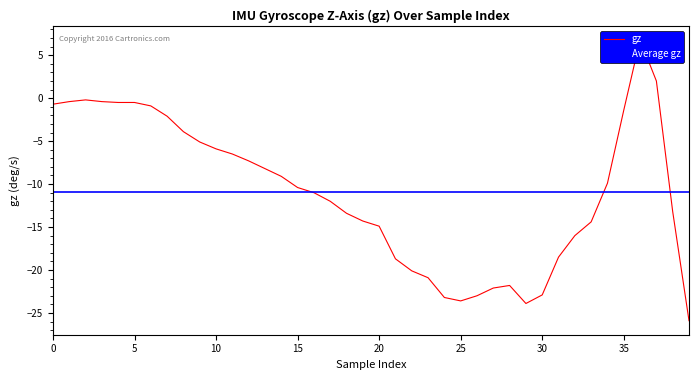

Between 26 and 7, which is larger?

7